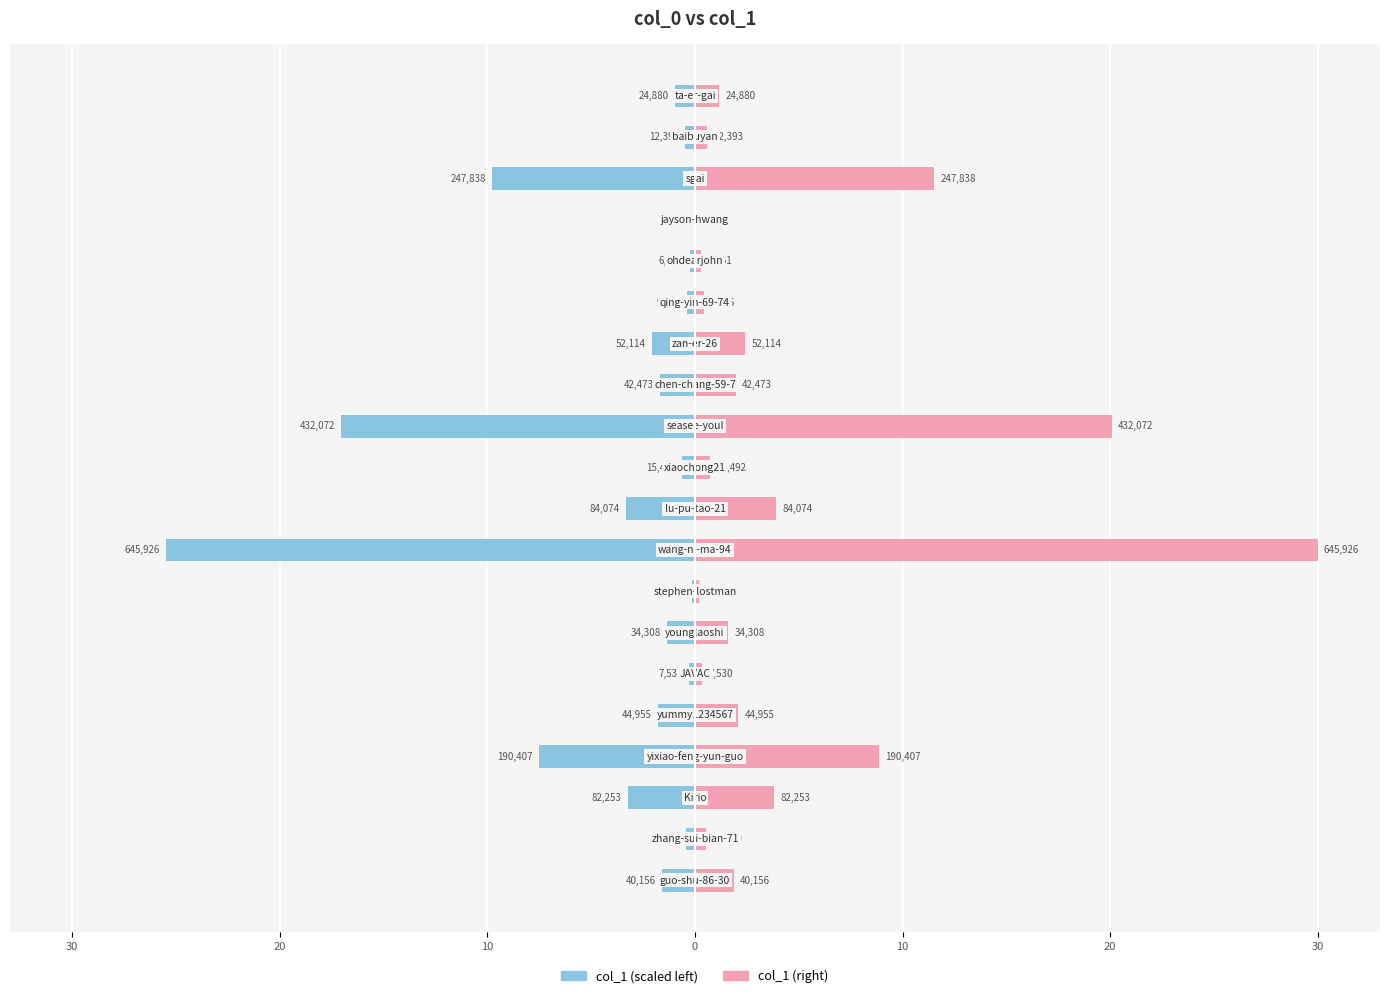

What is the difference between the second highest and second lowest values in the col_1 (right) series?

19.9